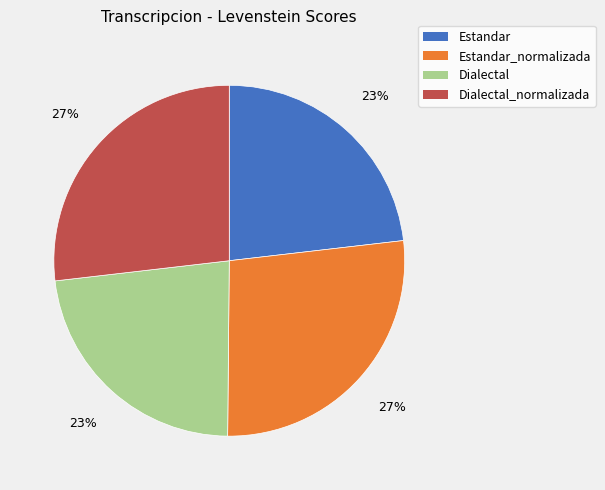

Count the number of slices in the pie.

4